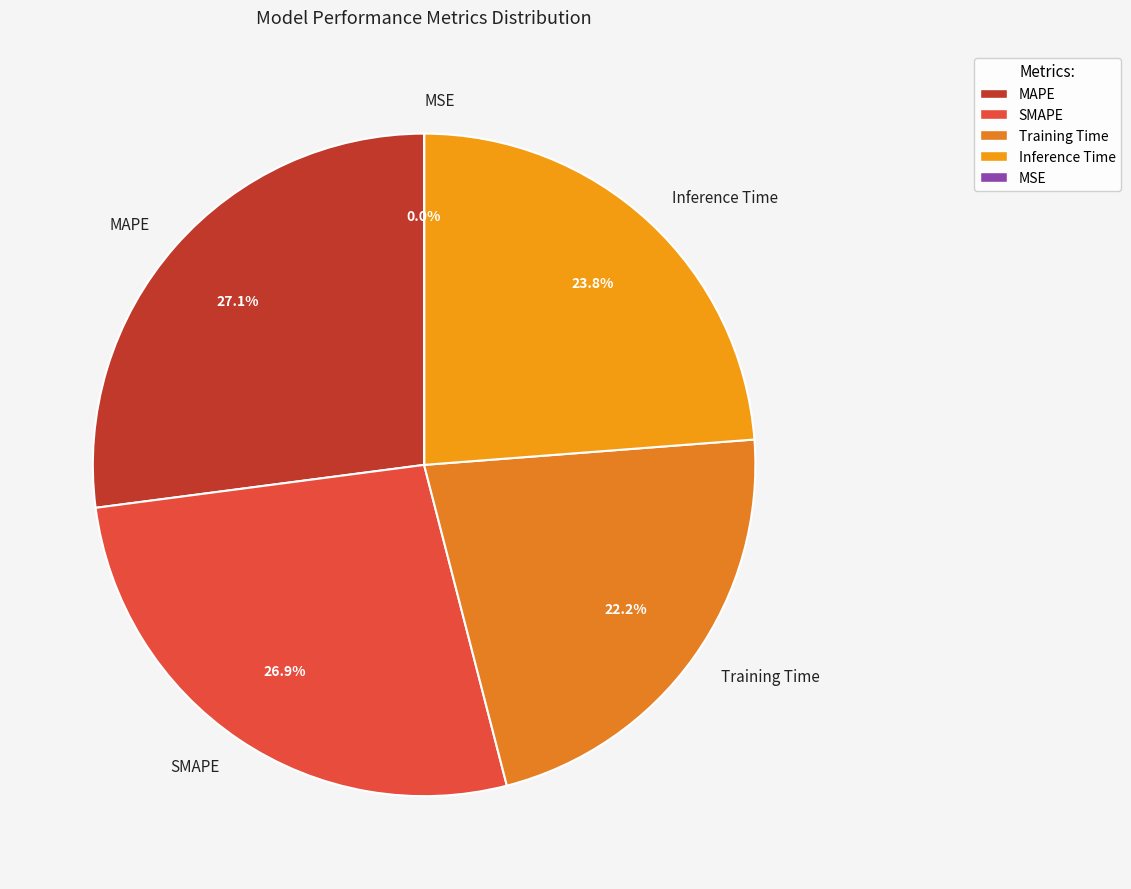

What portion of the pie excludes Inference Time?

76.2%